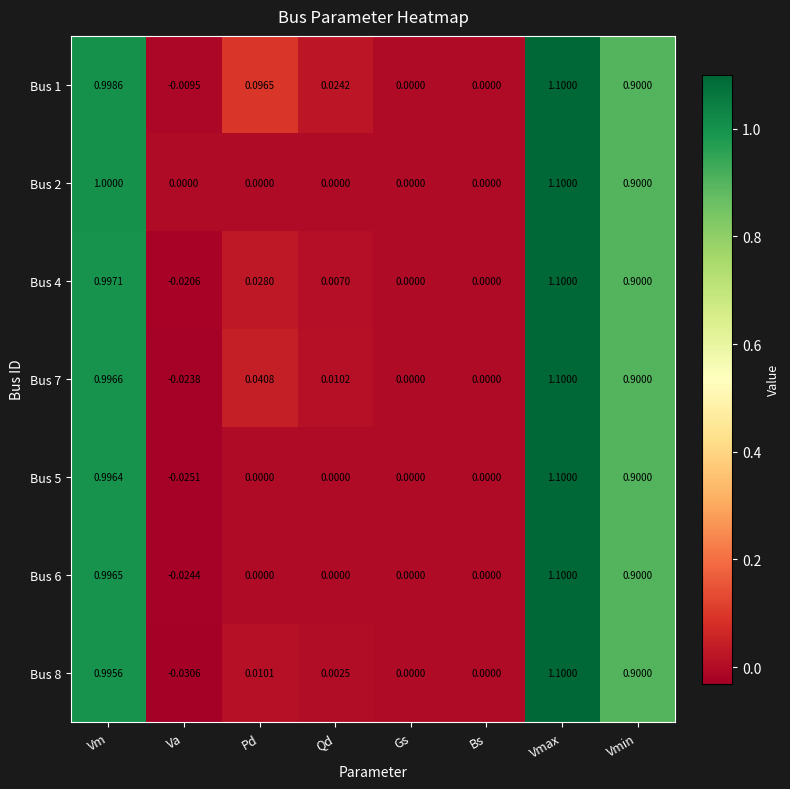

Which category has the highest value across all series?

Vmax